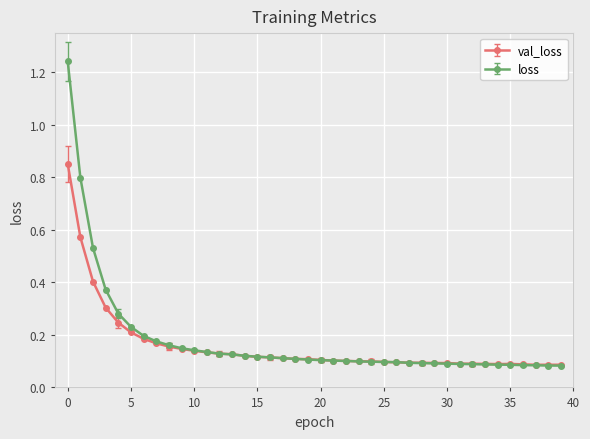

List the series in order of their peak value, lowest first.

val_loss, loss